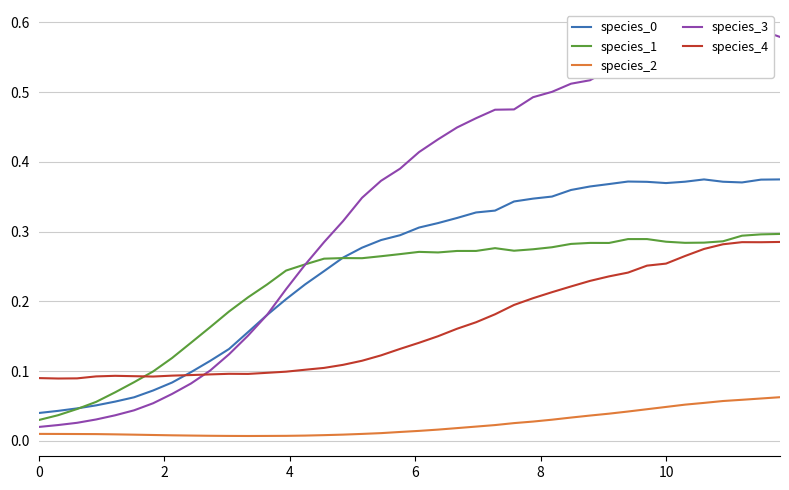

True or false: species_2 and species_1 intersect in this chart.

False